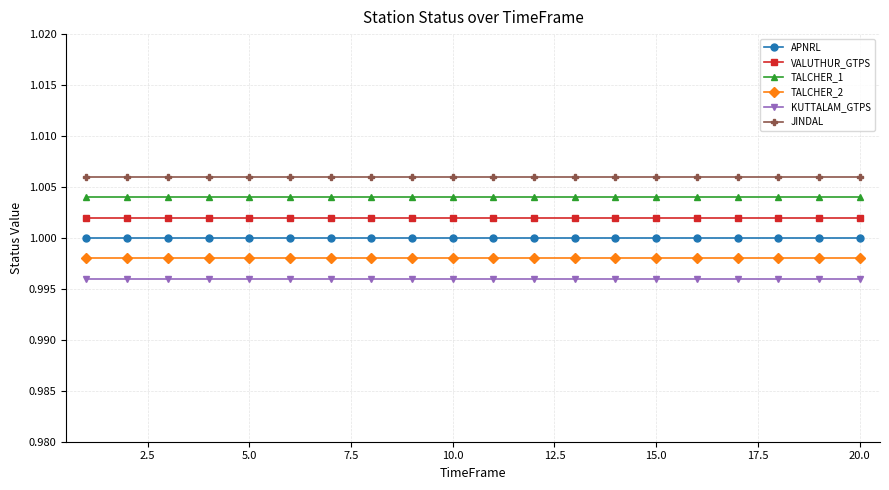

What are all the series names shown in the legend?

APNRL, VALUTHUR_GTPS, TALCHER_1, TALCHER_2, KUTTALAM_GTPS, JINDAL